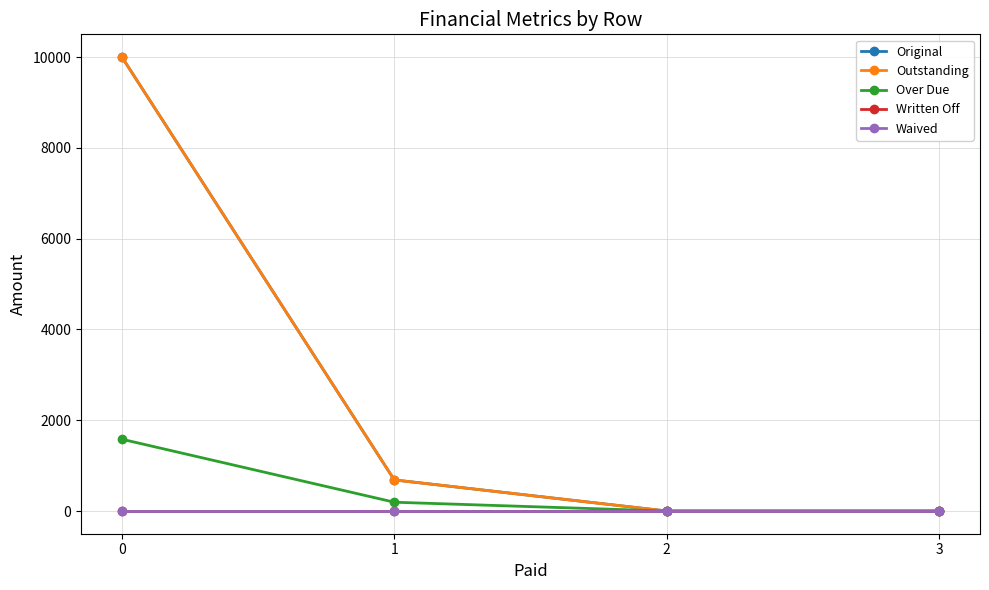

Is this an area chart (filled region under the line)?

No